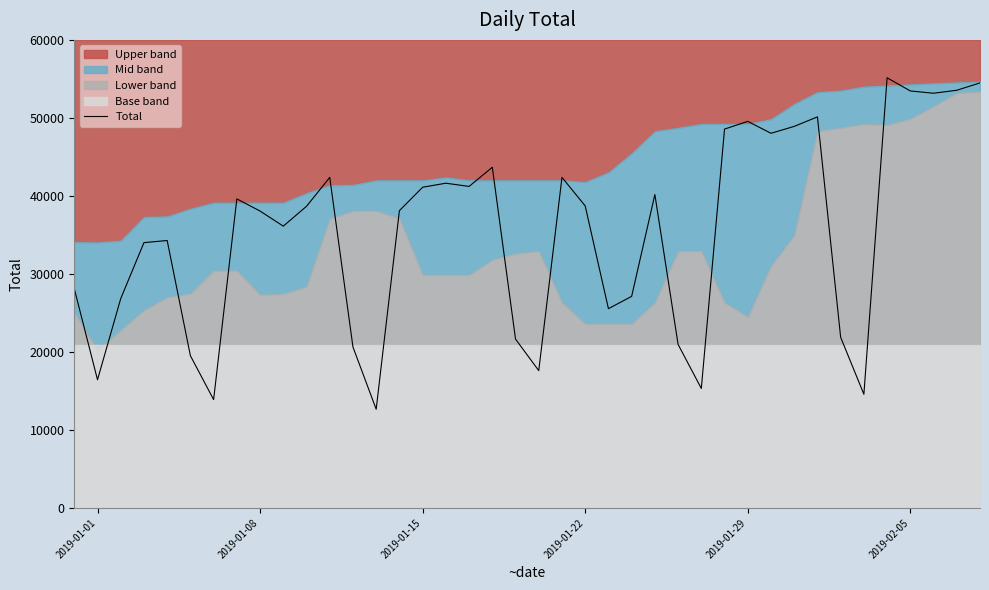

Reading left to right, transcribe all the data shown in this chart.

28117	16430	26833	34010	34284	19511	13887	39618	38058	36123	38667	42375	20626	12654	38108	41110	41628	41216	43671	21644	17602	42376	38717	25546	27123	40172	20961	15318	48566	49555	48028	48911	50132	21873	14574	55142	53455	53162	53543	54486